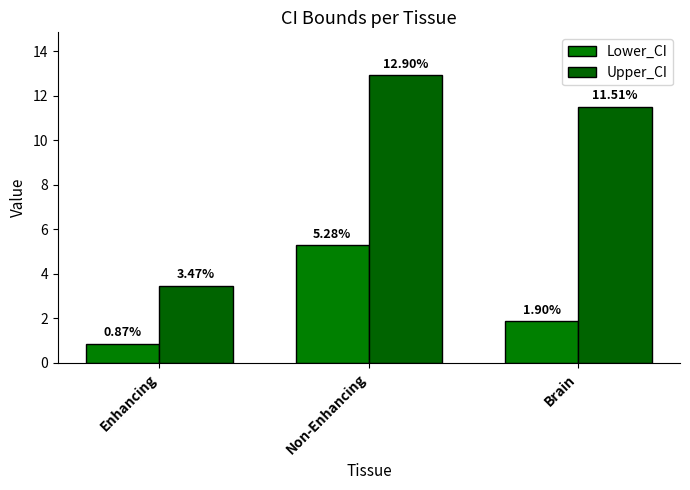

How many values in the Lower_CI series are below 1?

1